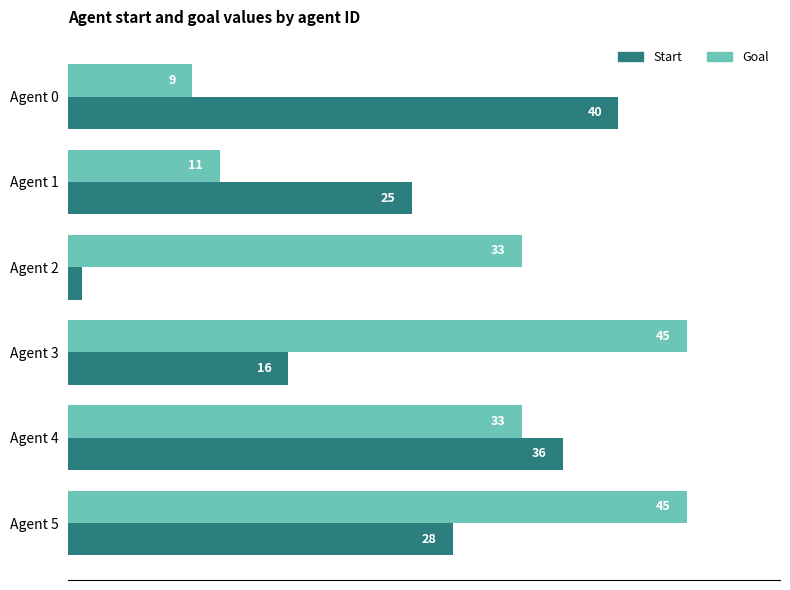

Which label corresponds to the smallest value in the chart?

Agent 2